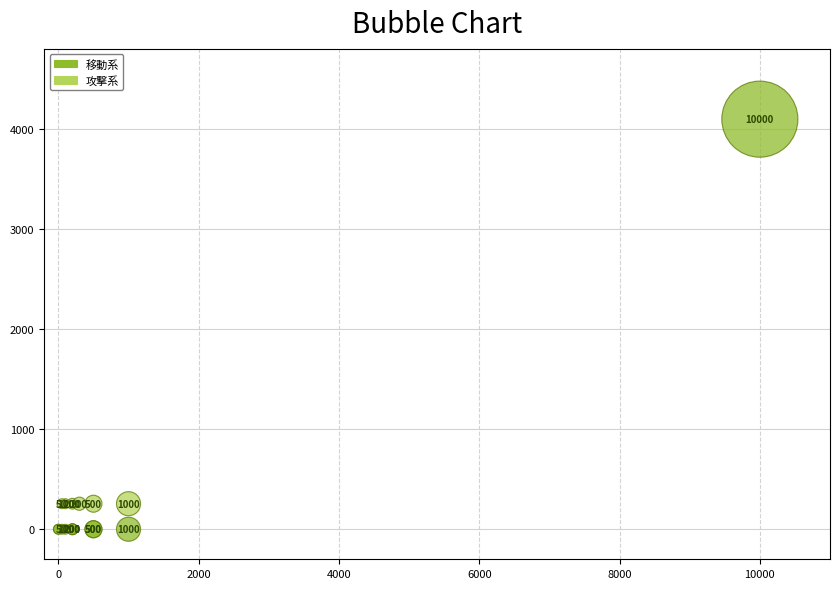

Which series contains the lowest Y value?

移動系